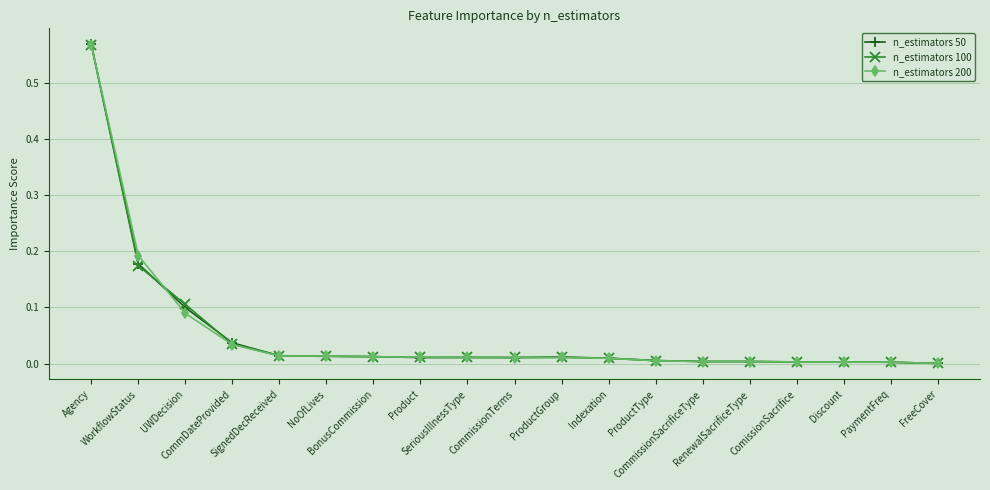

What position from the left is ProductGroup?

11